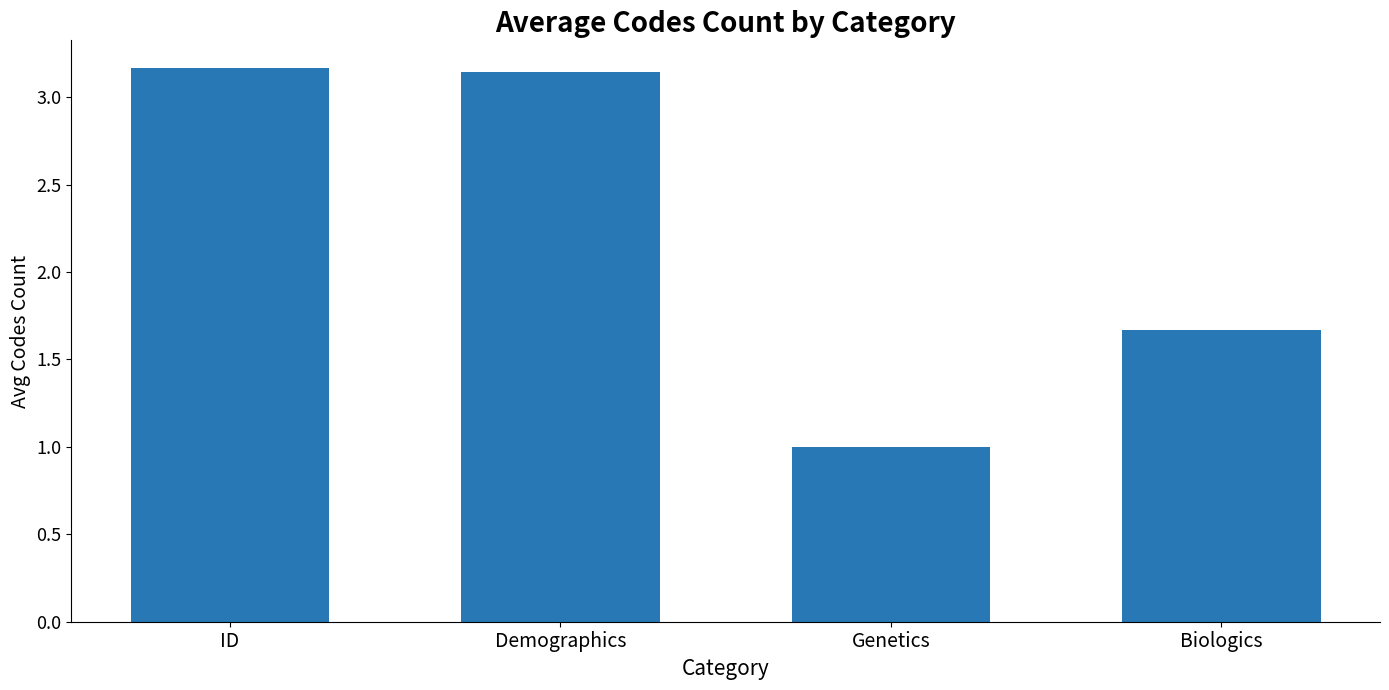

Is it true that the value at ID is 1.3?

False